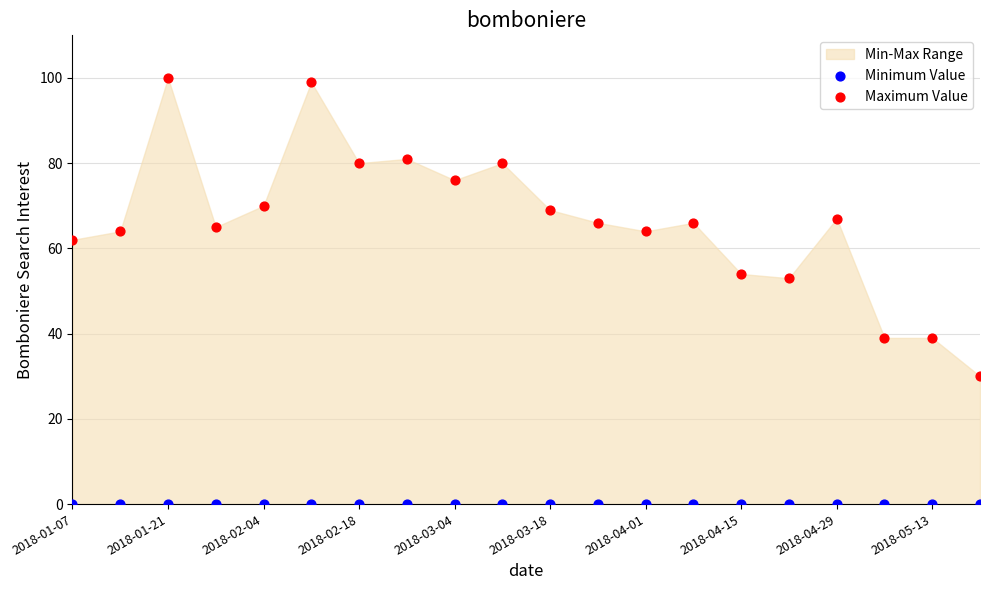

Which series contains the lowest Y value?

Minimum Value